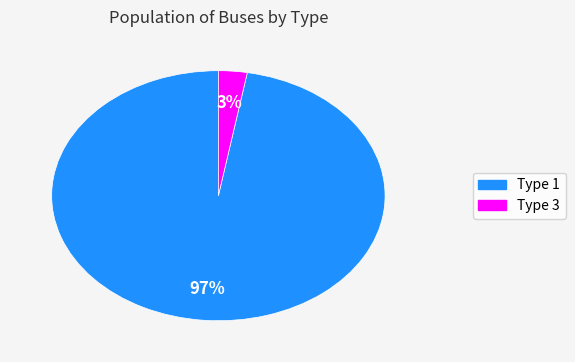

Count the number of slices in the pie.

2